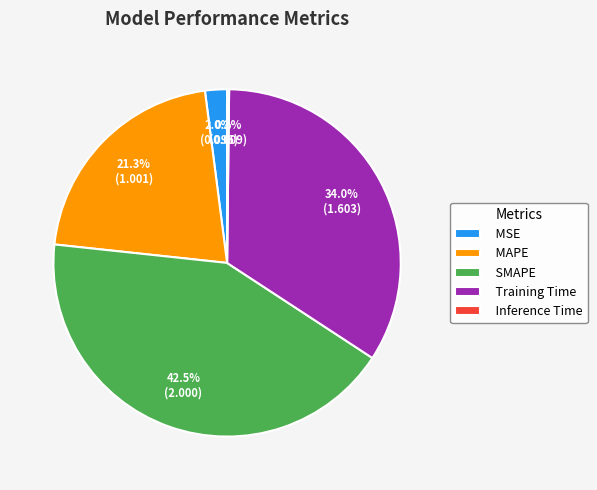

What percentage is the Training Time slice, to the nearest percent?

34%